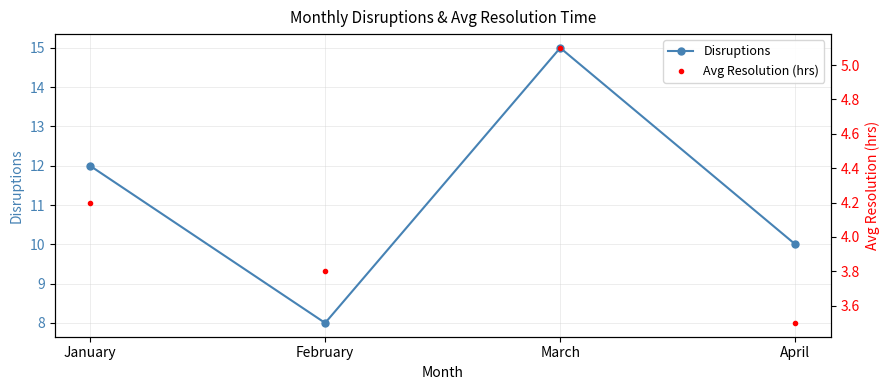

What is the highest value of the Disruptions series?

15